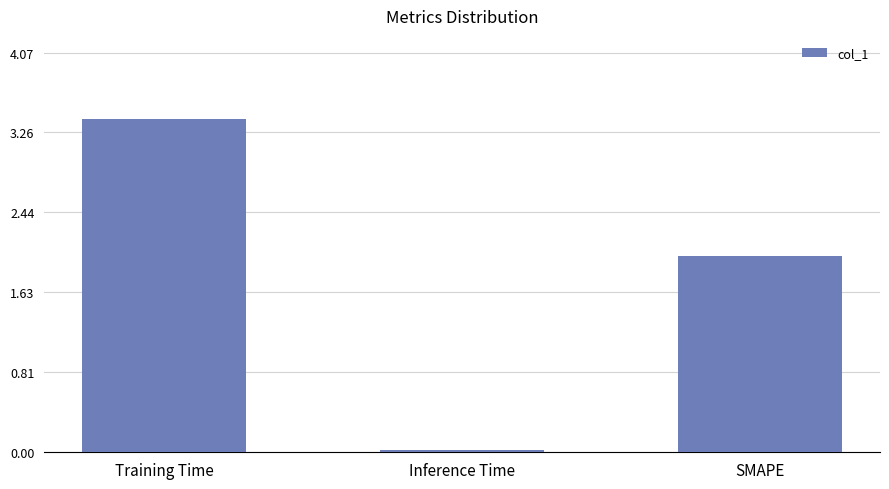

The chart shows a value of 5.3 at Training Time. True or false?

False